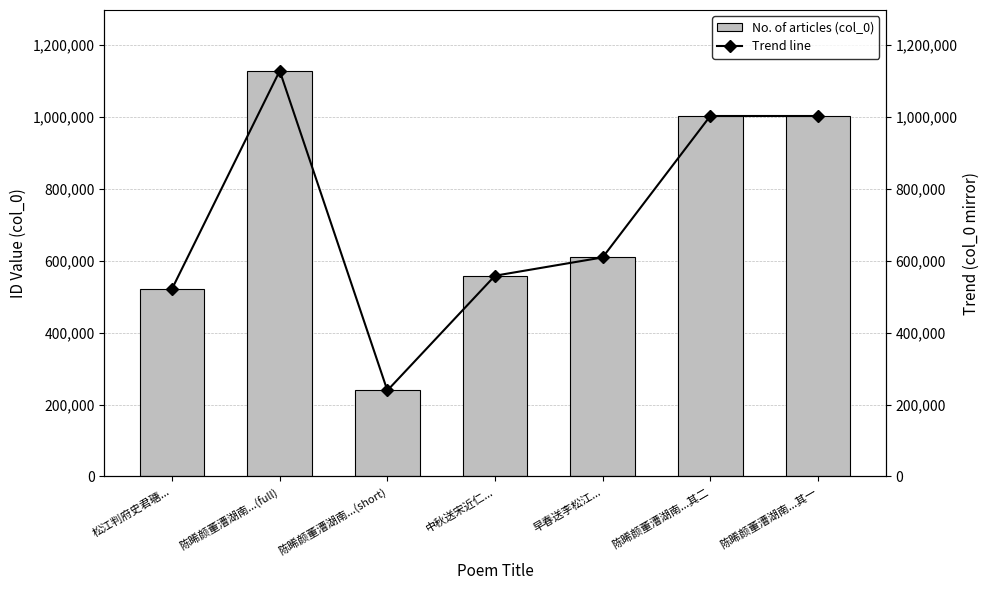

List the series in order of their peak value, lowest first.

col_0 values, Trend line